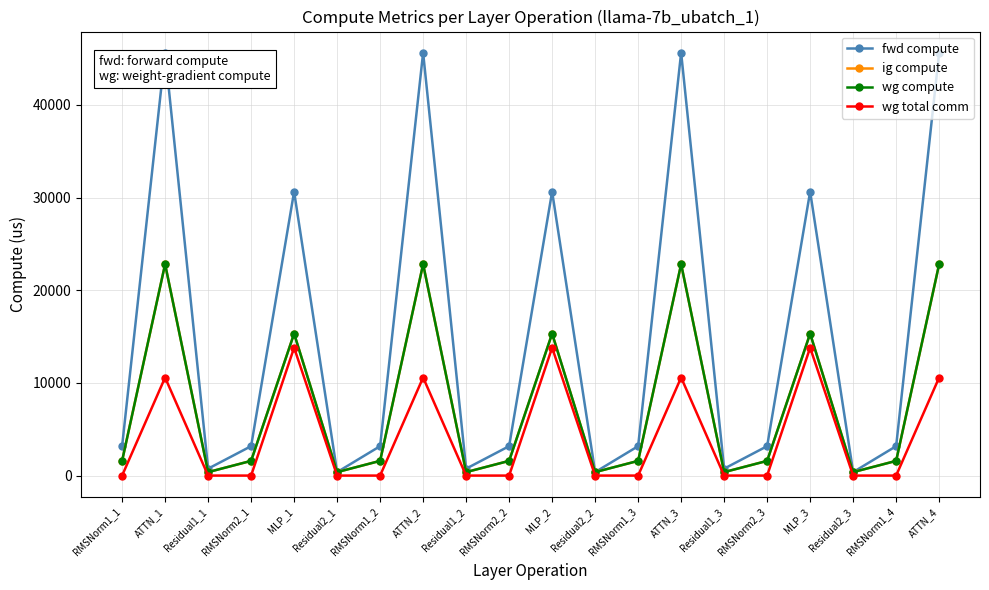

The value of fwd compute at RMSNorm2_3 is 1400.7. True or false?

False